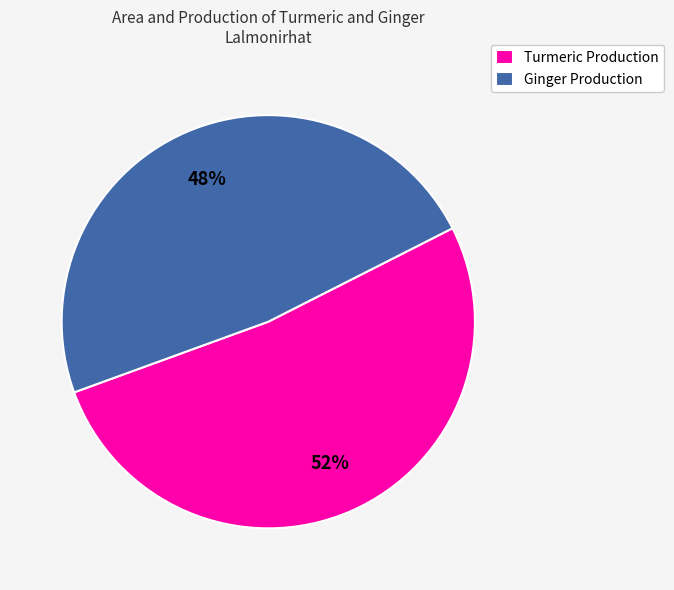

Is the sum of Ginger Production and Turmeric Production greater than half?

Yes